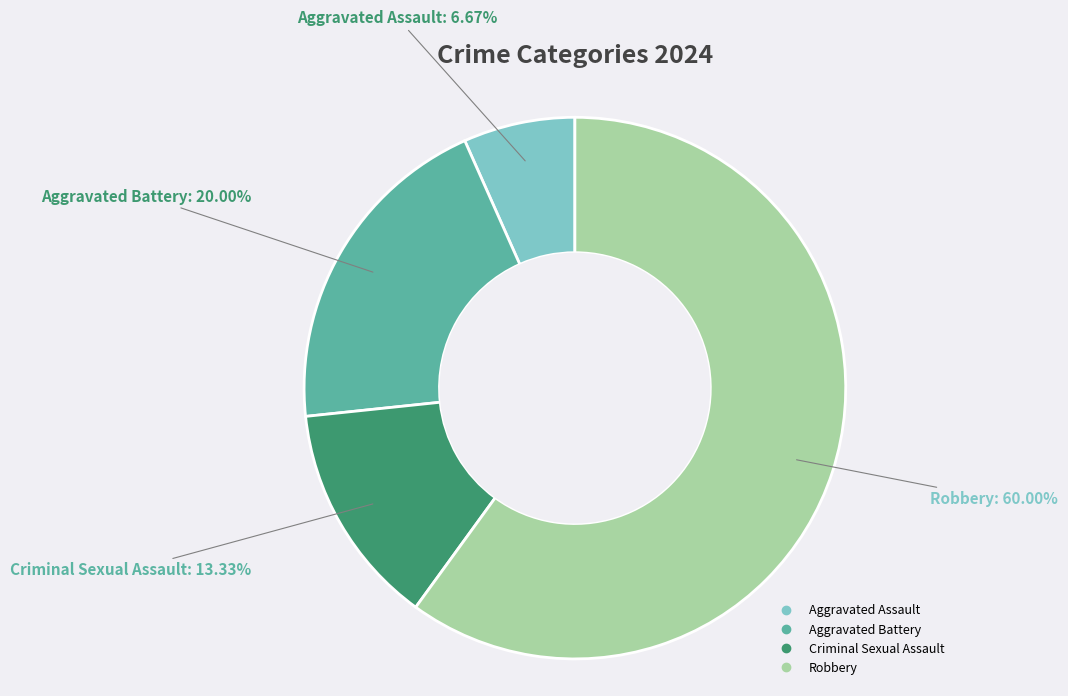

Is the sum of Criminal Sexual Assault and Robbery greater than half?

Yes